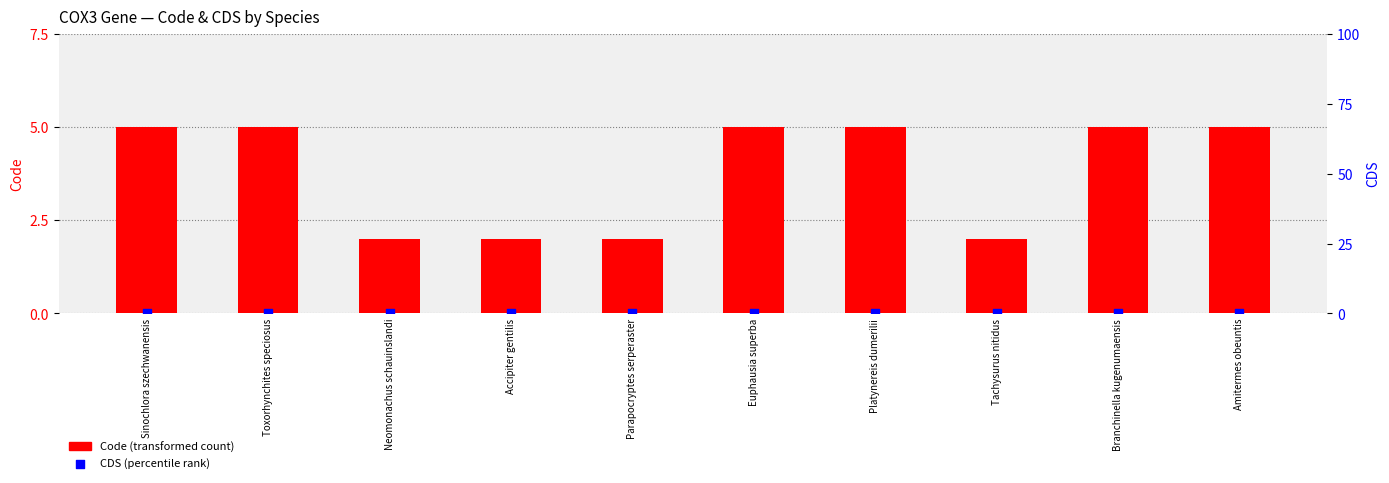

Which series has the largest Y range (max minus min)?

Code (transformed count)